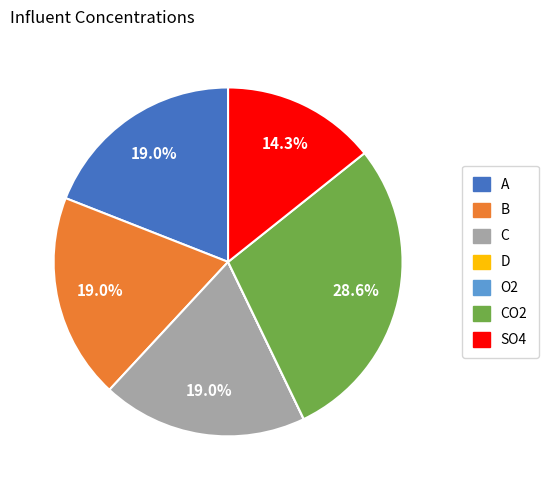

Is there any slice that represents more than half of the pie?

No